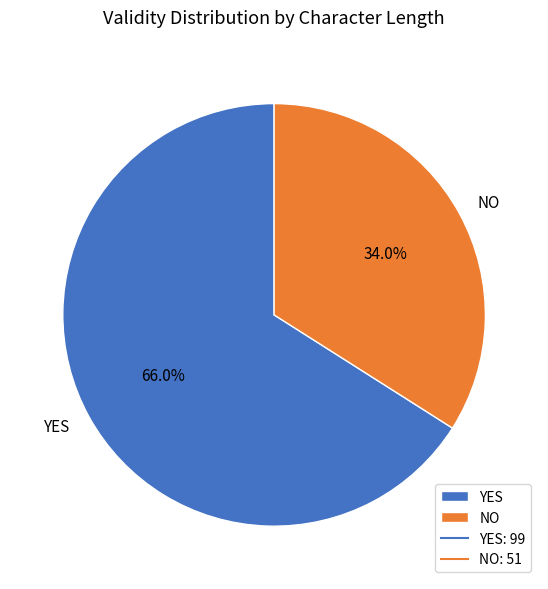

Combined, do NO and YES account for over 50%?

Yes